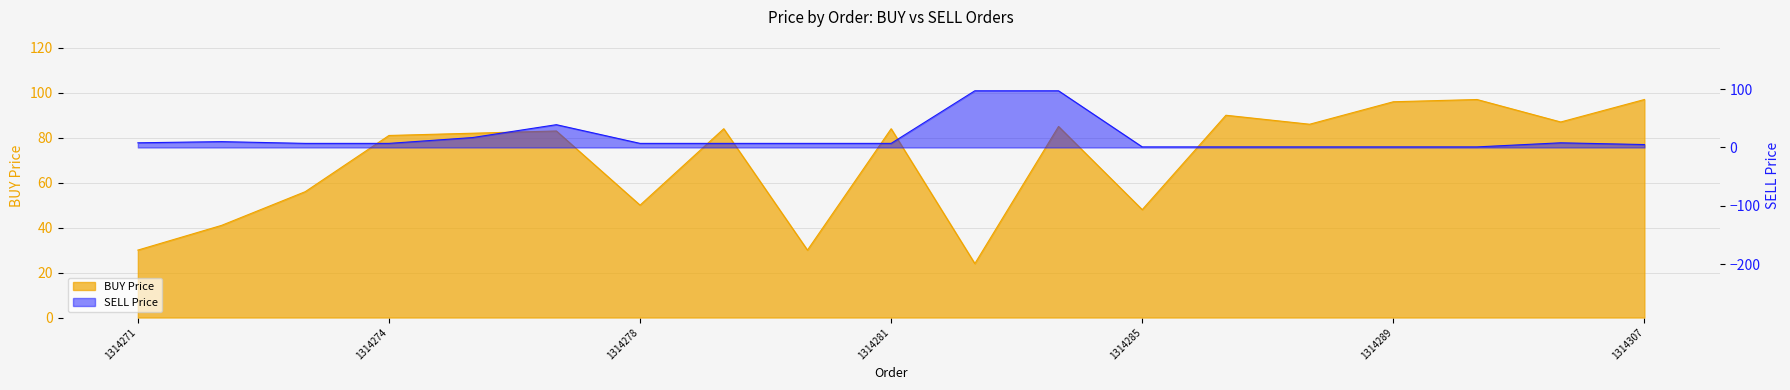

How many lines are shown in the chart?

2